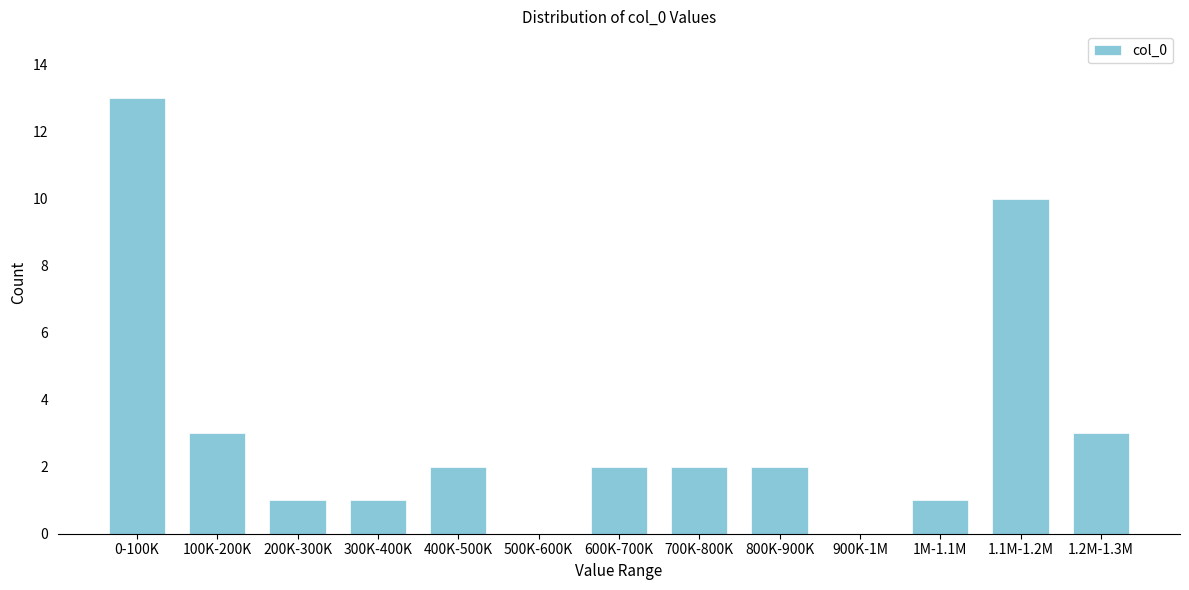

Reading right to left, list all the values displayed in this chart.

1.2M-1.3M=3	1.1M-1.2M=10	1M-1.1M=1	900K-1M=0	800K-900K=2	700K-800K=2	600K-700K=2	500K-600K=0	400K-500K=2	300K-400K=1	200K-300K=1	100K-200K=3	0-100K=13